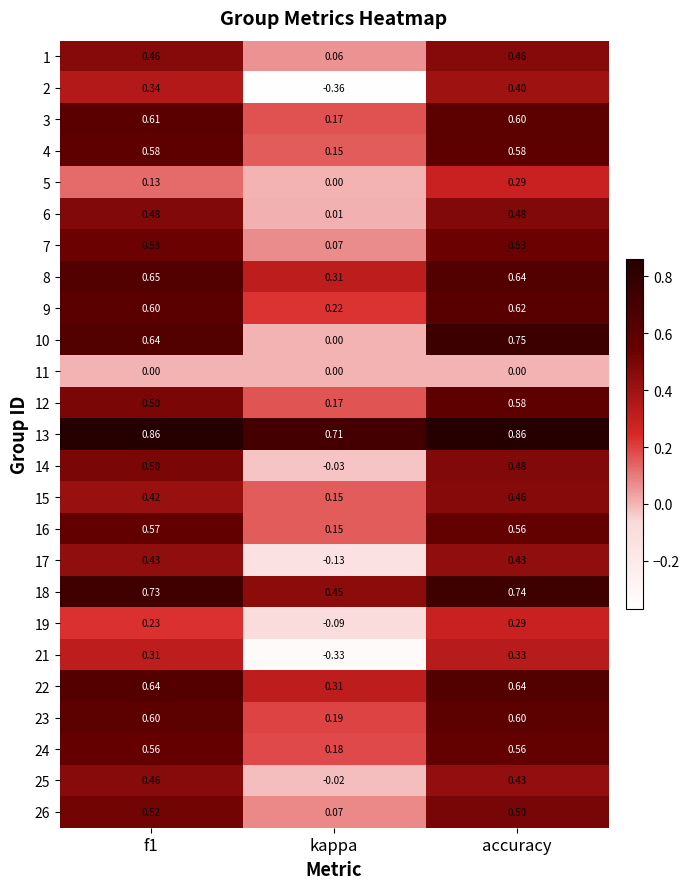

At which label is 24 closest to 0?

kappa